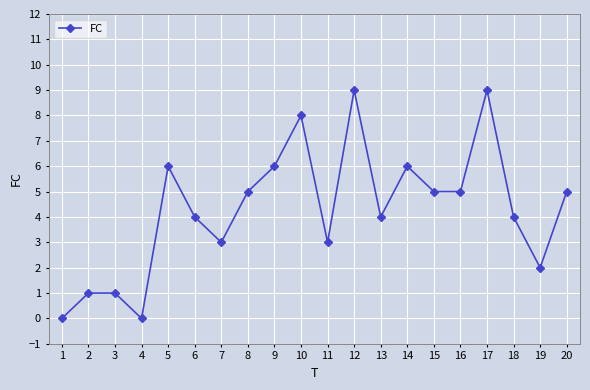

What is the value of the 11th point from the left?

3